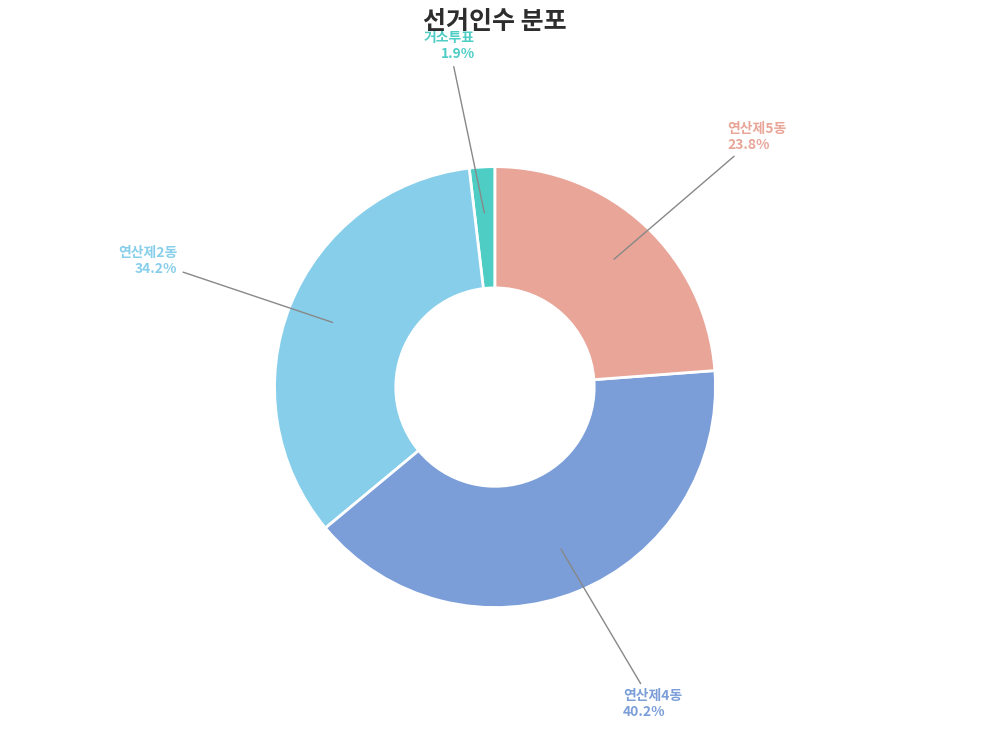

Is there a majority slice in this chart?

No